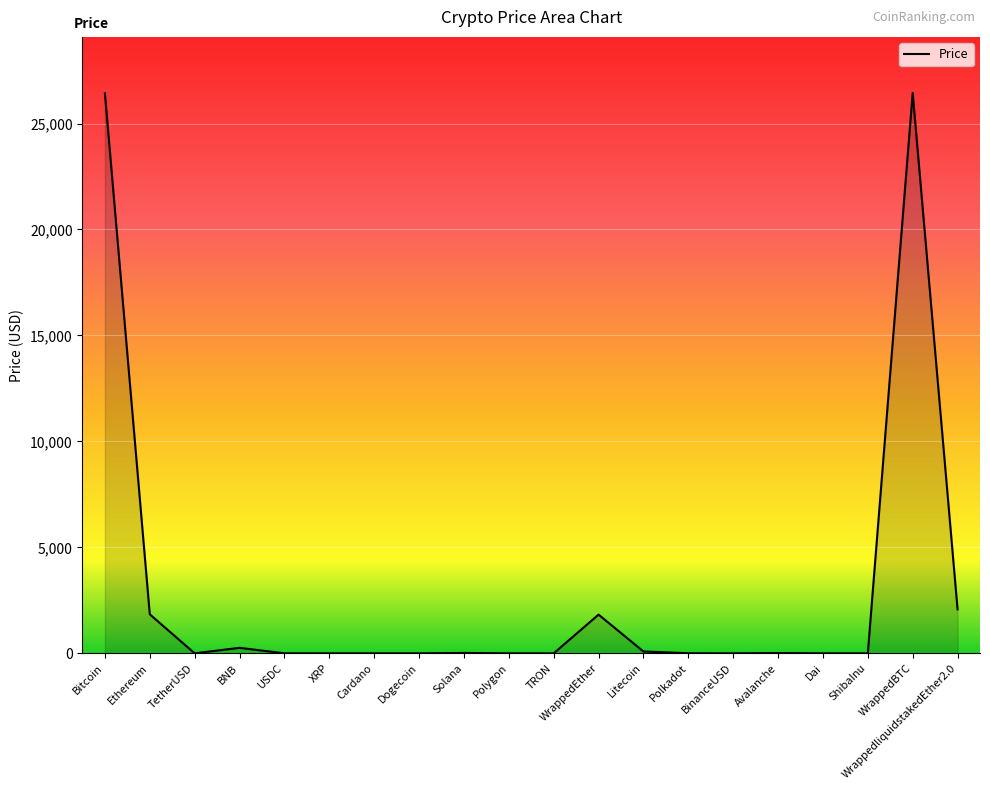

Where is the data nearest to the value 13221?

WrappedliquidstakedEther2.0